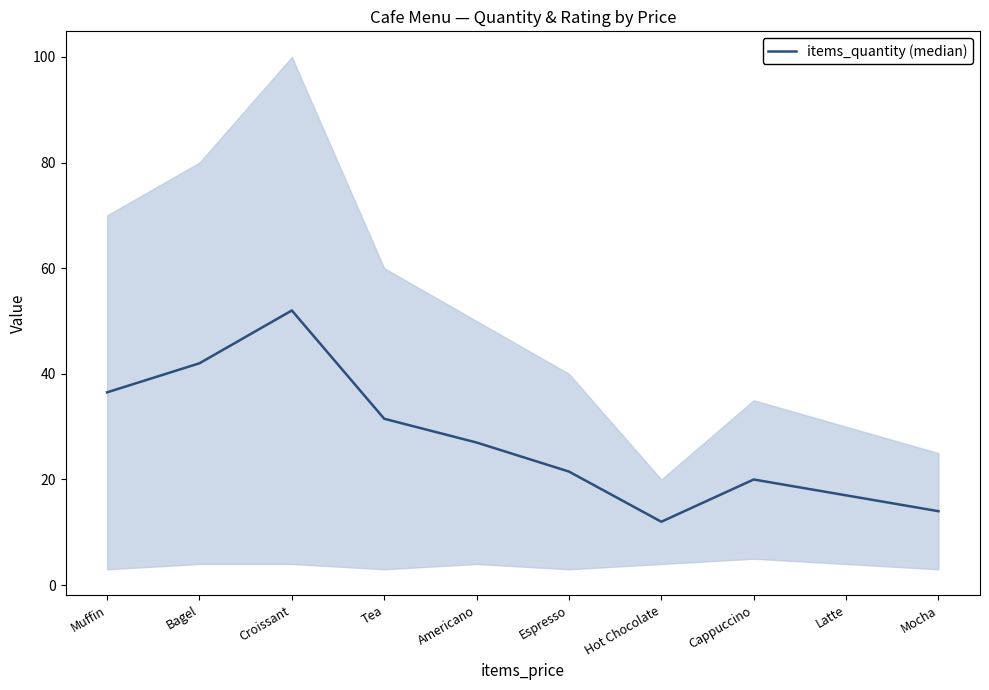

List the labels in order of value, largest first.

Croissant, Bagel, Muffin, Tea, Americano, Espresso, Cappuccino, Latte, Mocha, Hot Chocolate